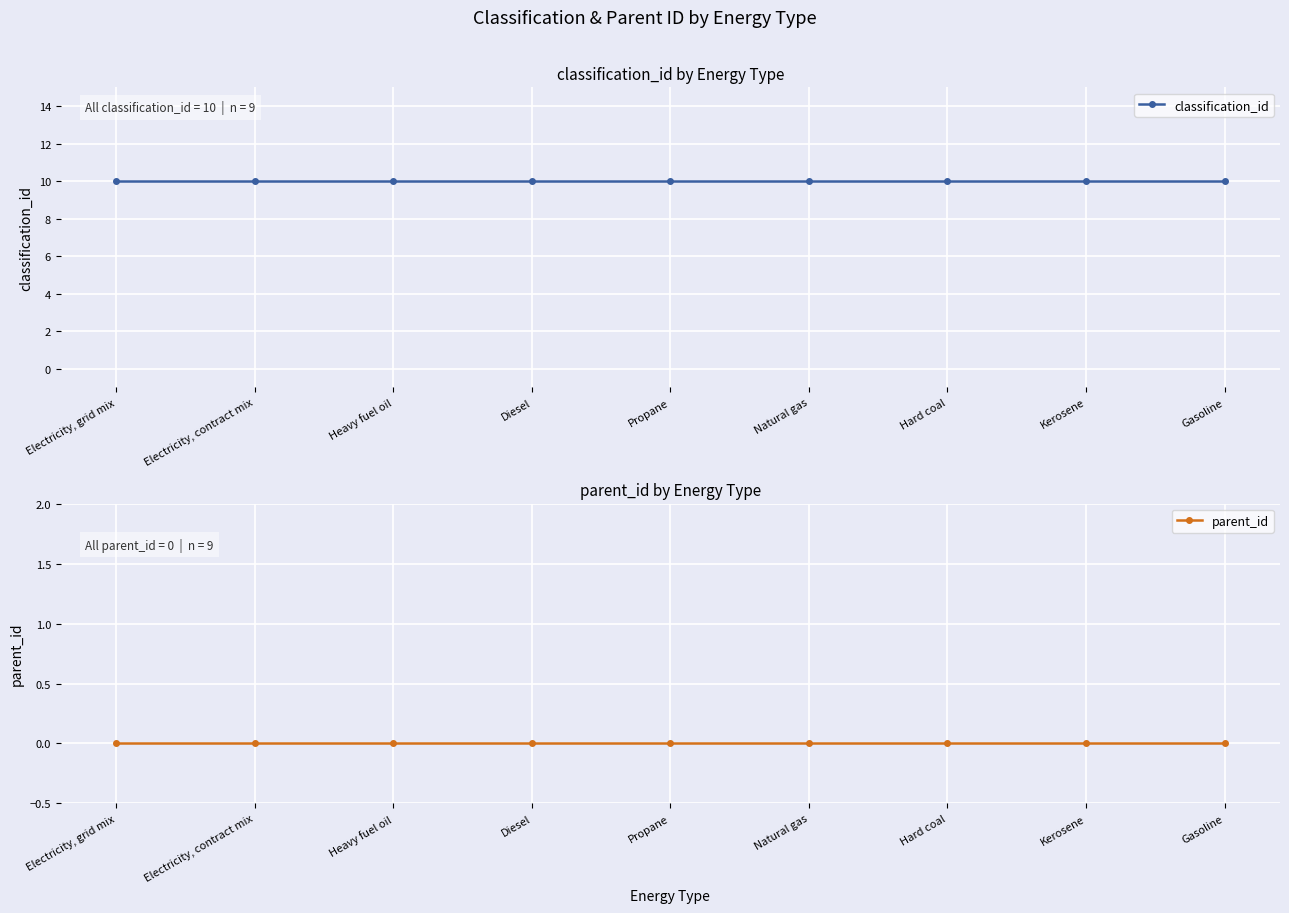

How many data points does each series have?

9